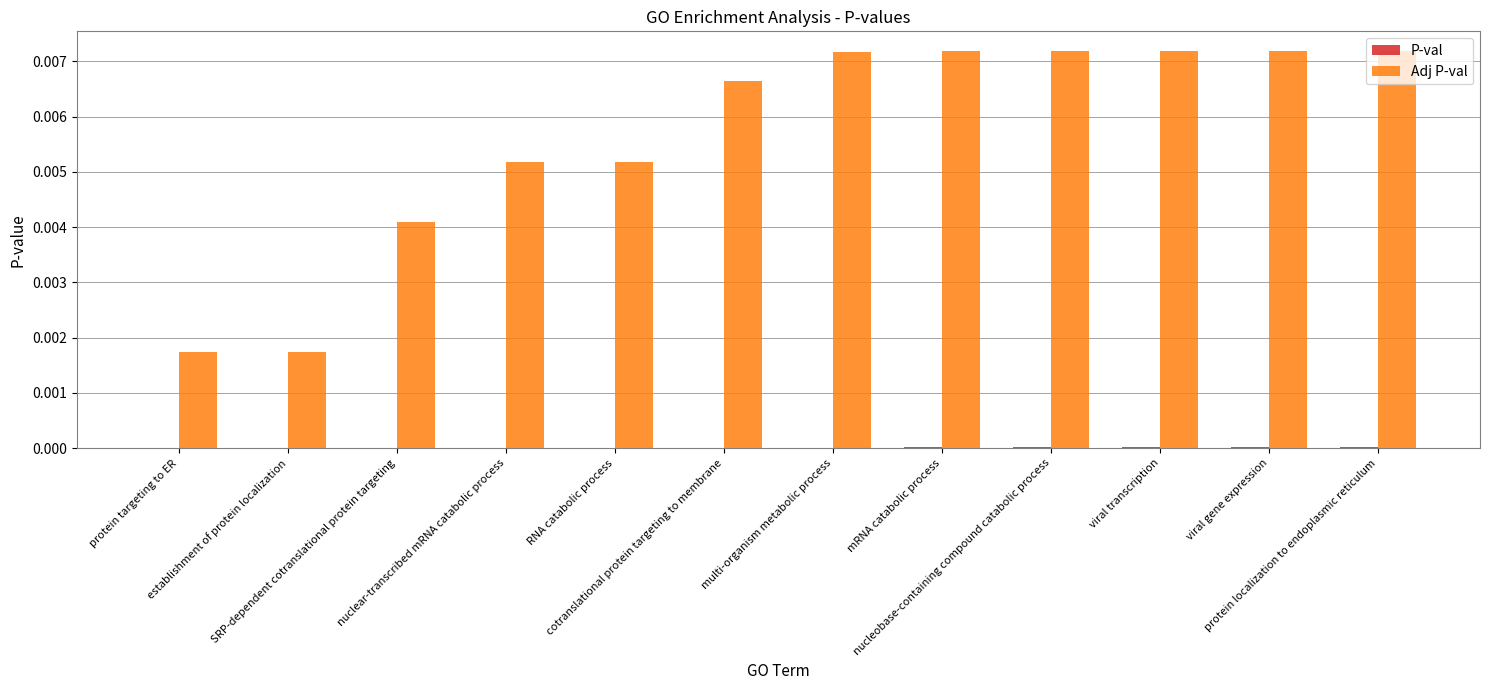

Are the bars grouped side by side (vs. stacked)?

Yes